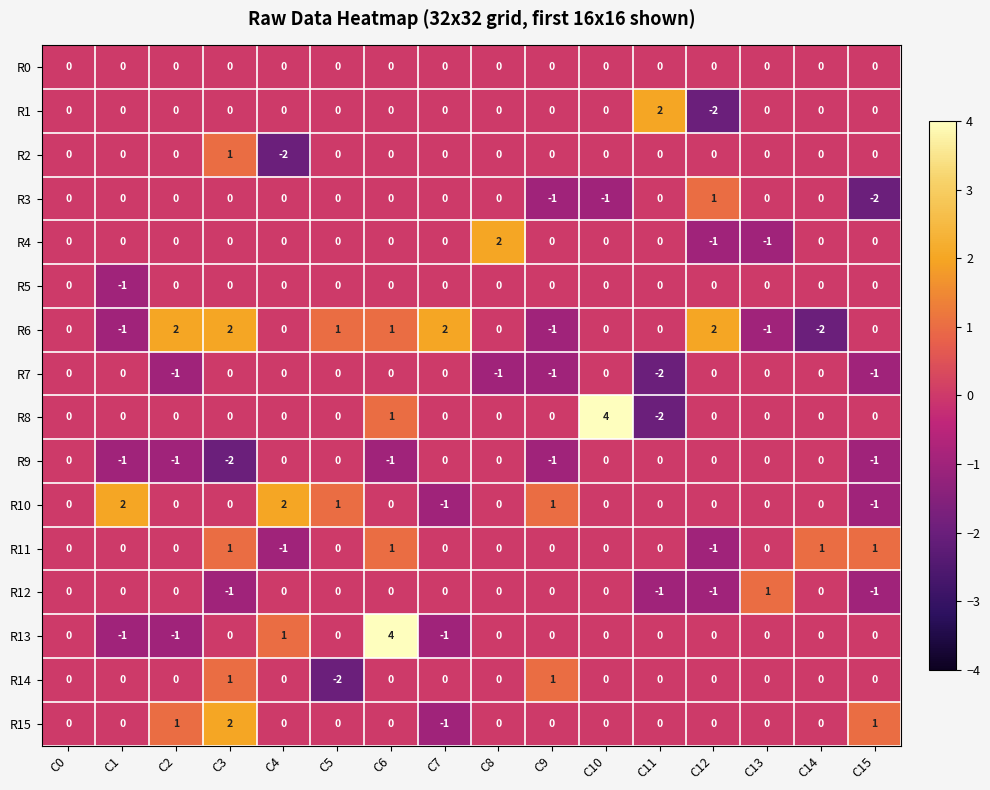

What is the greatest value displayed?

4